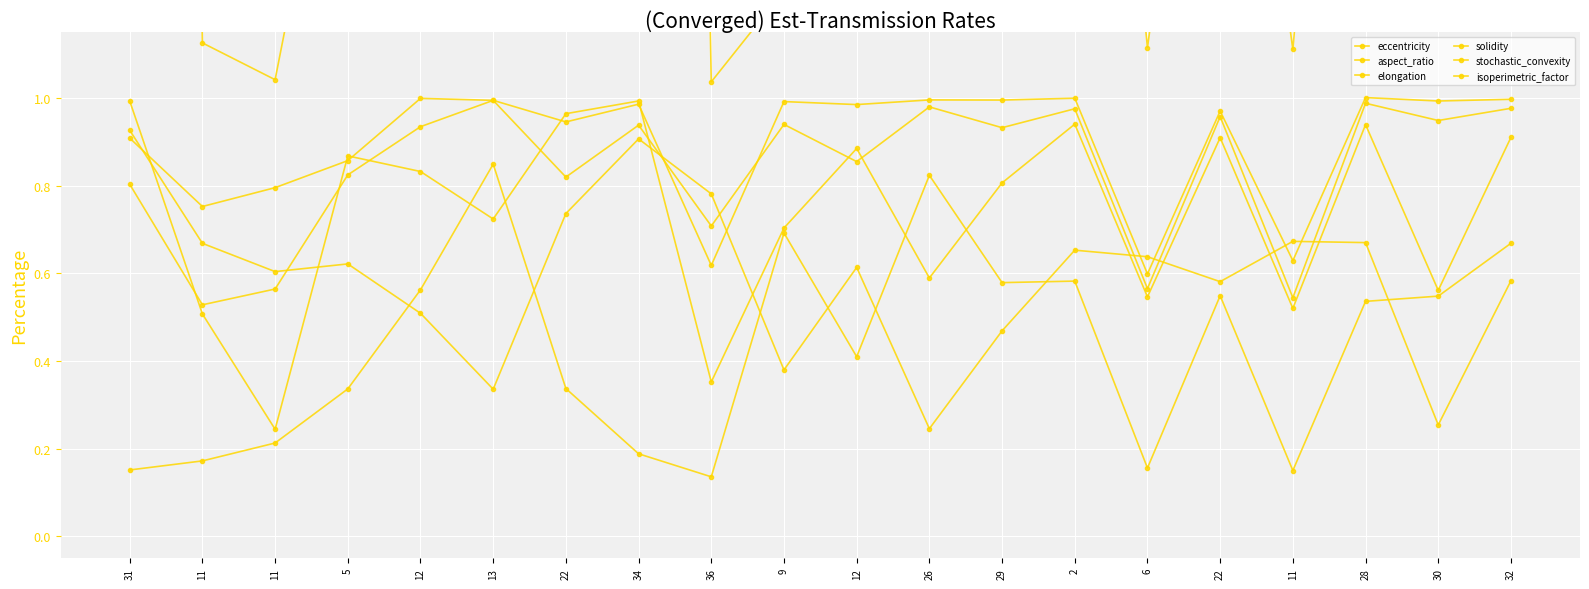

What is the total value across all series at 28?

7.2